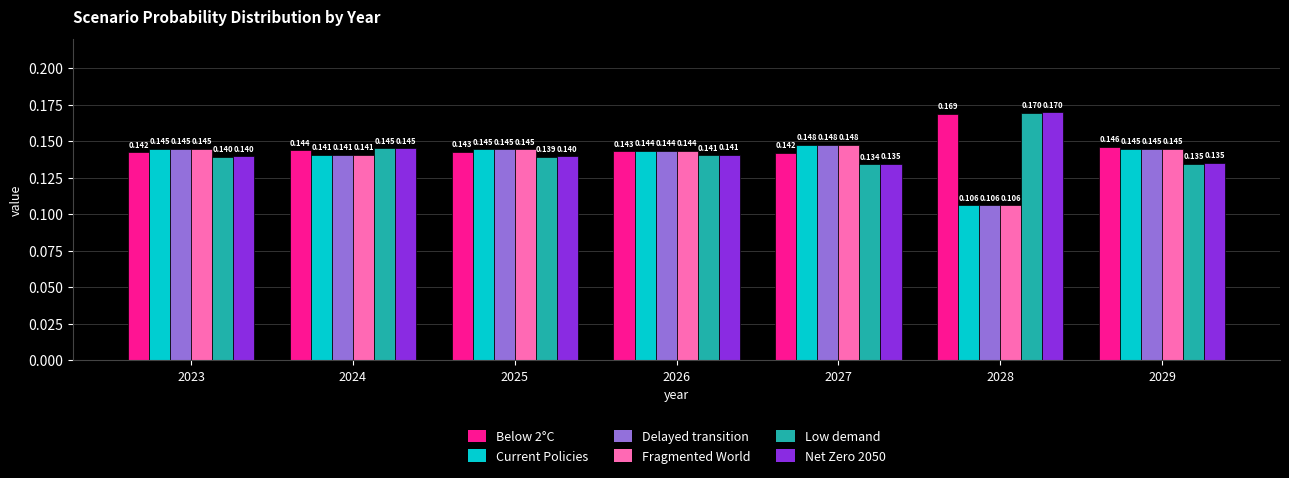

How many bars are there in each group?

6